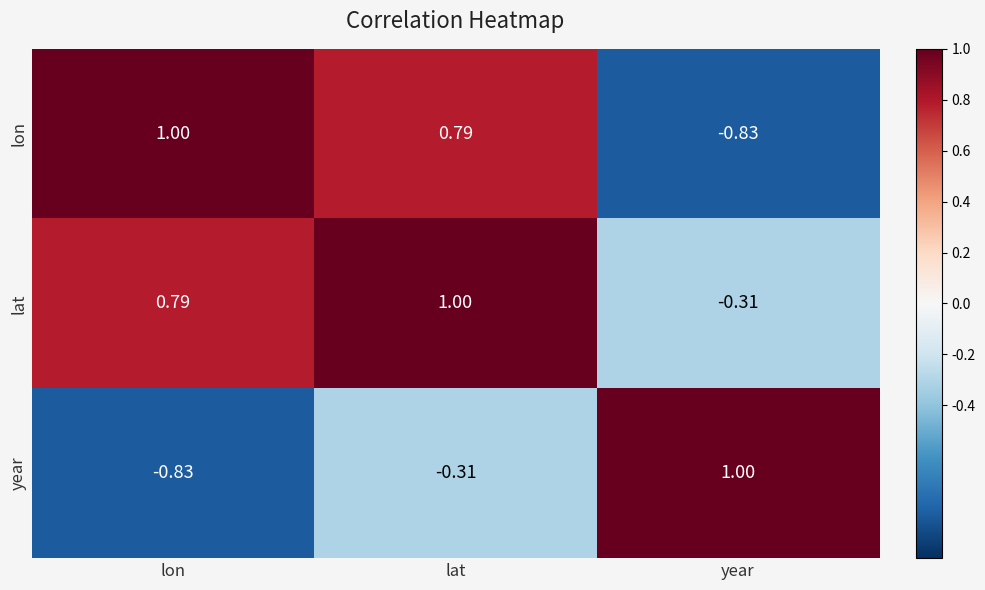

Count the number of categories in the chart.

3